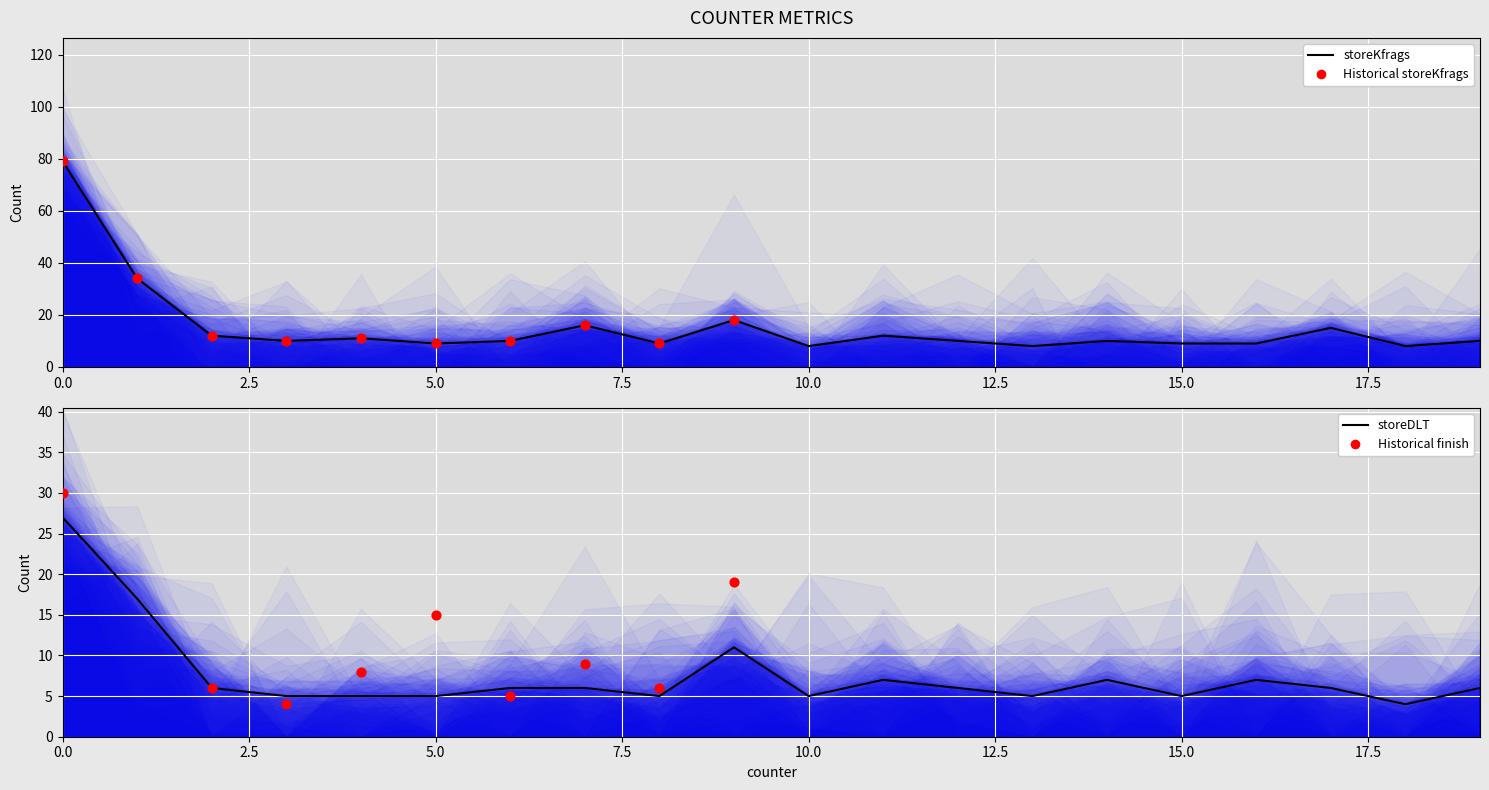

Which series has the largest total across all categories?

storeKfrags